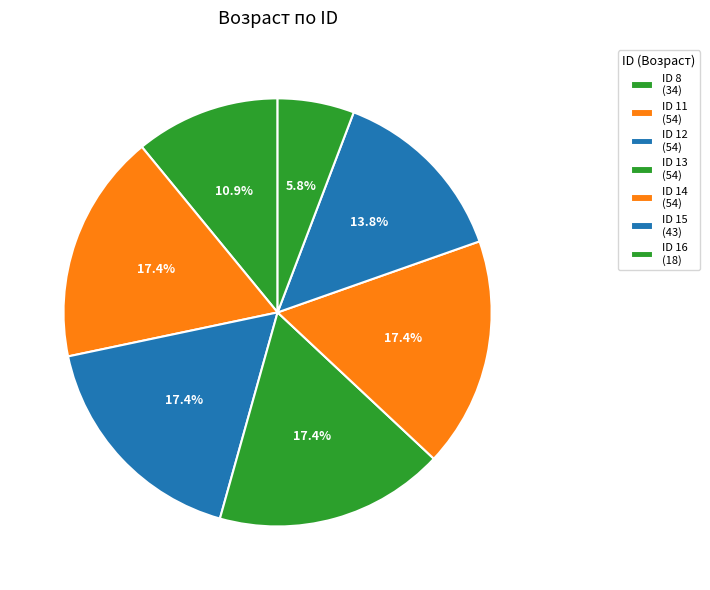

How many segments does this pie chart have?

7